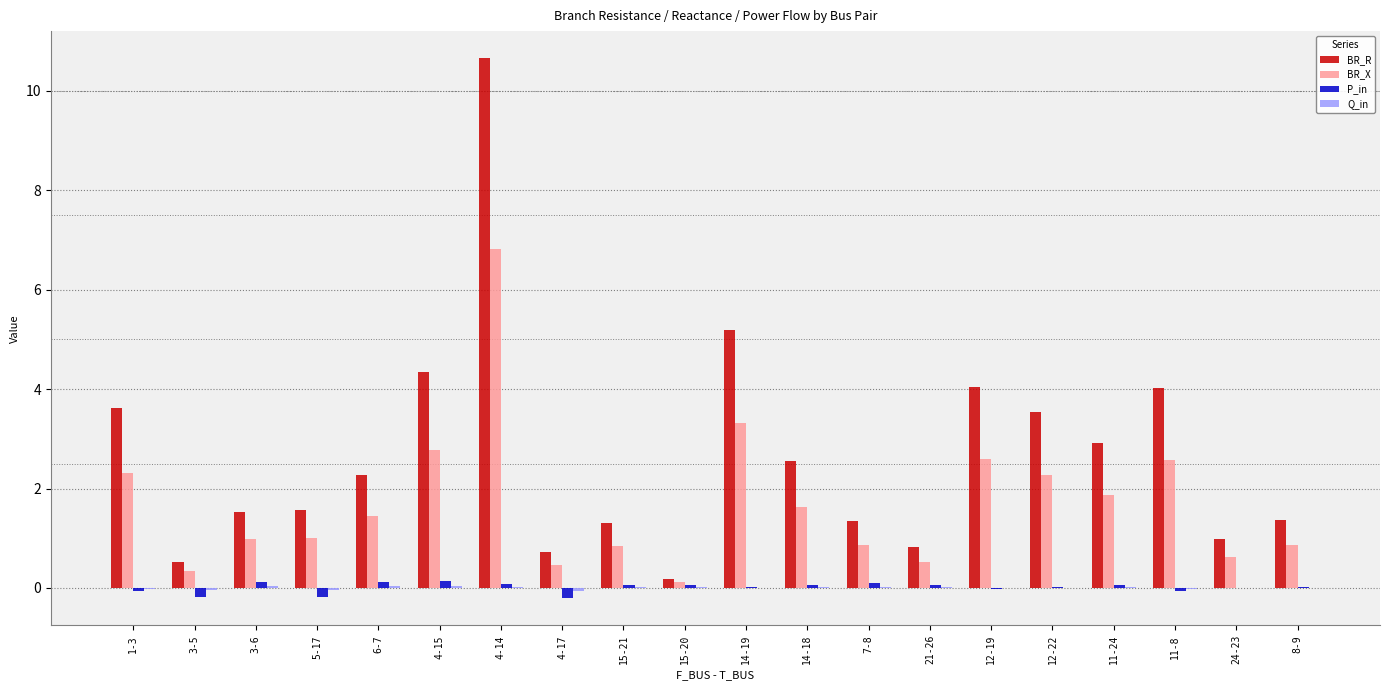

Between 6-7 and 15-21, which series saw the biggest shift?

BR_R